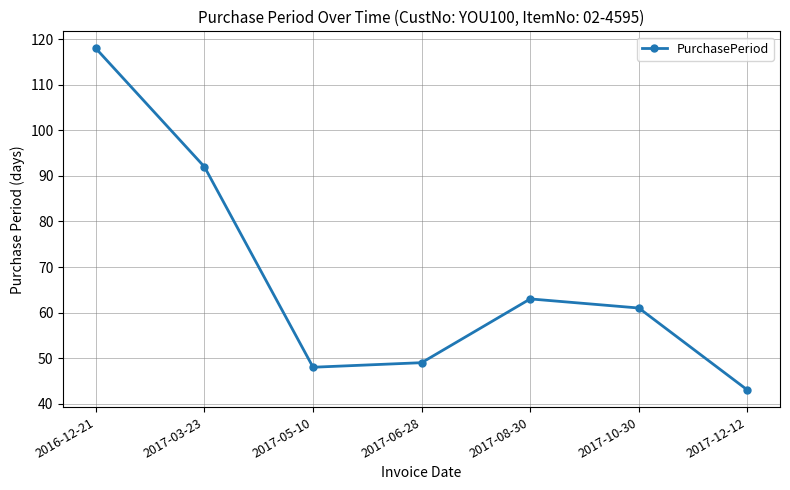

Reading left to right, list all the values displayed in this chart.

118	92	48	49	63	61	43